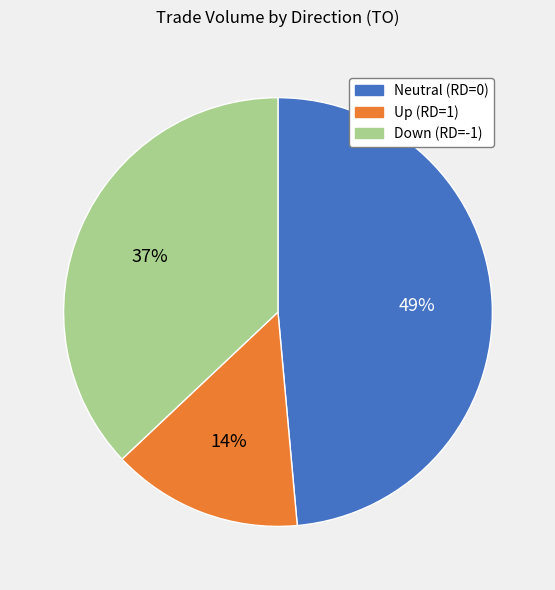

What percentage is the Up (RD=1) slice, to the nearest percent?

14%